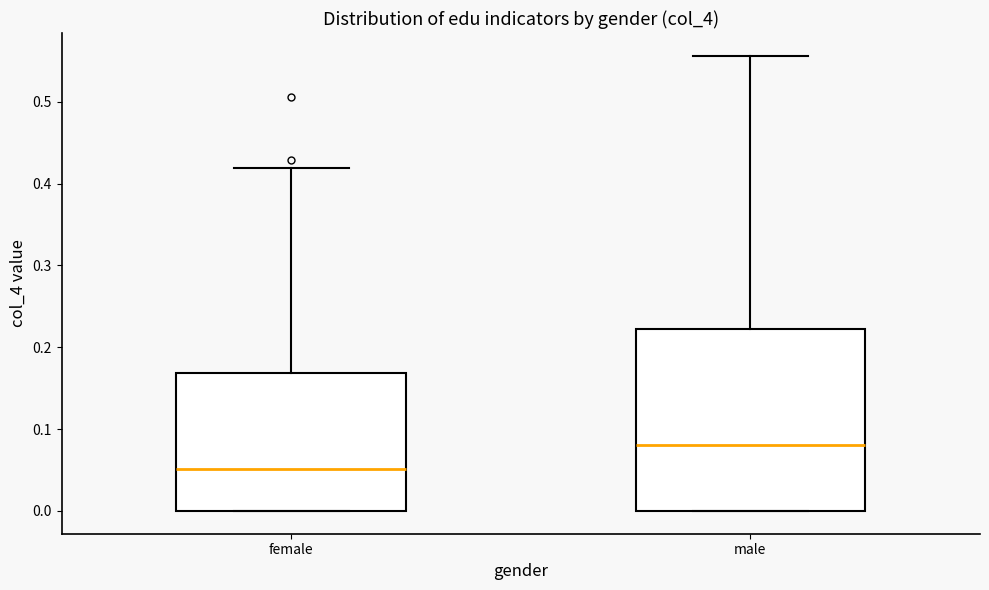

Which box has the highest median line?

male